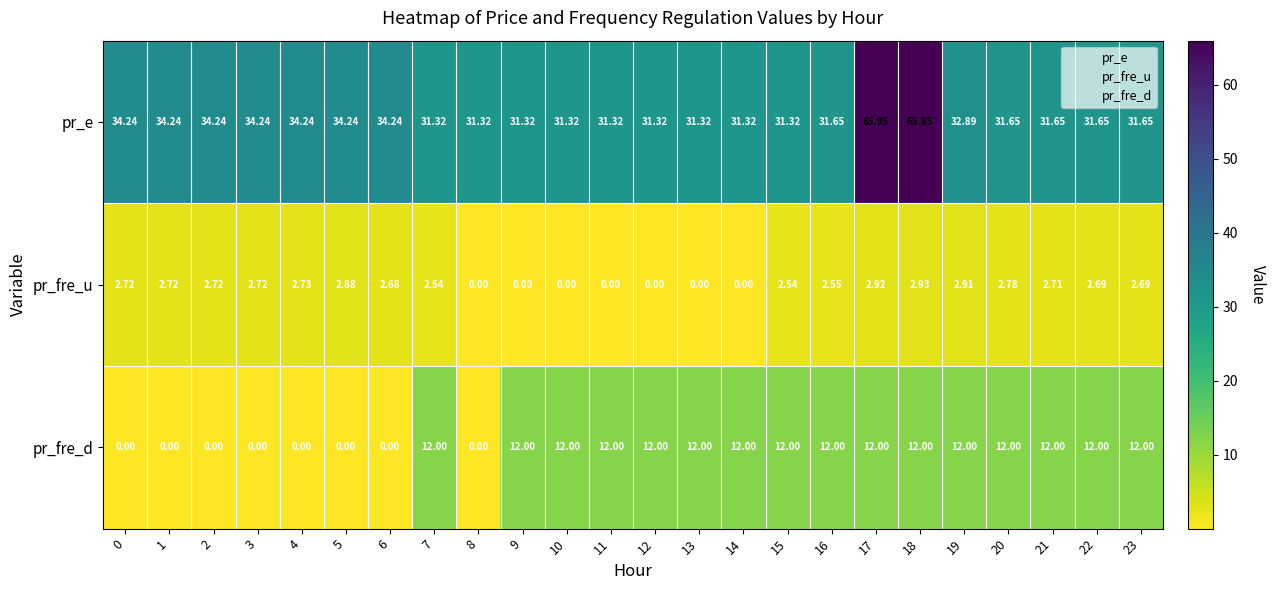

Is the value of pr_fre_d at 11 greater than the value of pr_fre_u at 12?

Yes